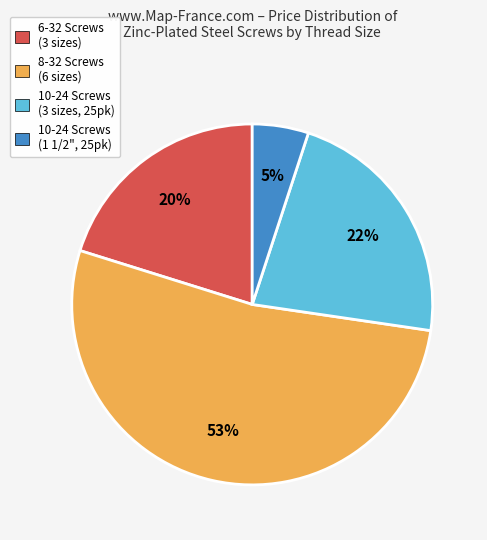

Which category has the smallest portion of the pie?

10-24 Screws (1 1/2", 25pk)